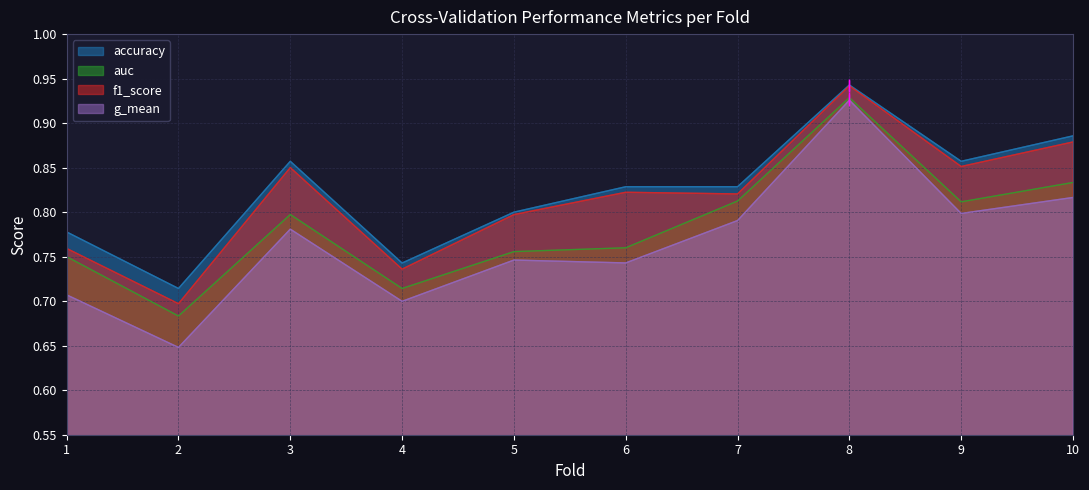

True or false: accuracy has a value of 0.8 at 6.

True